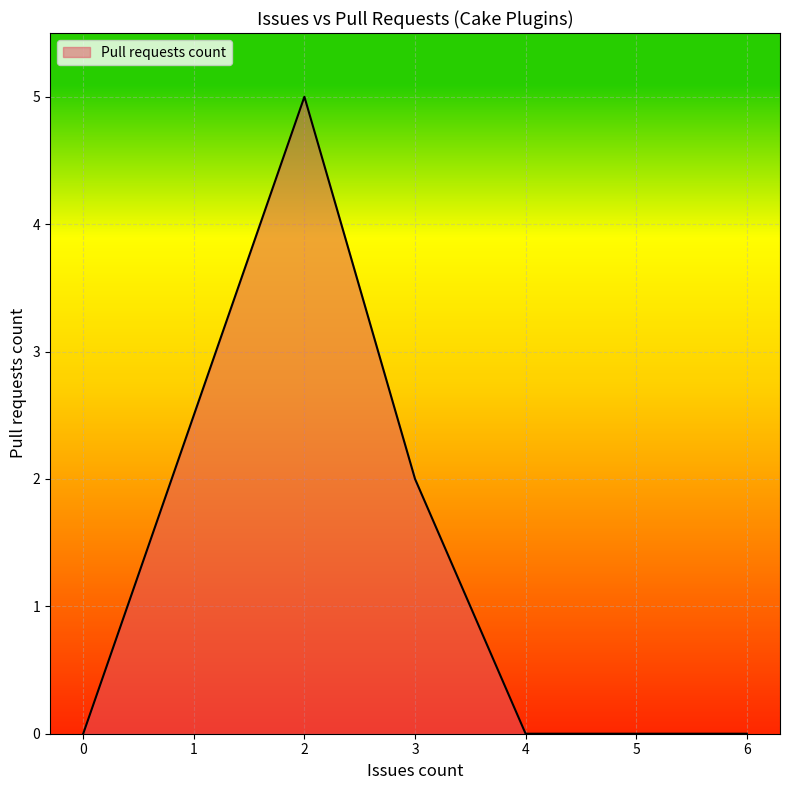

How many interior local peaks (higher than both neighbors) does the data have?

1